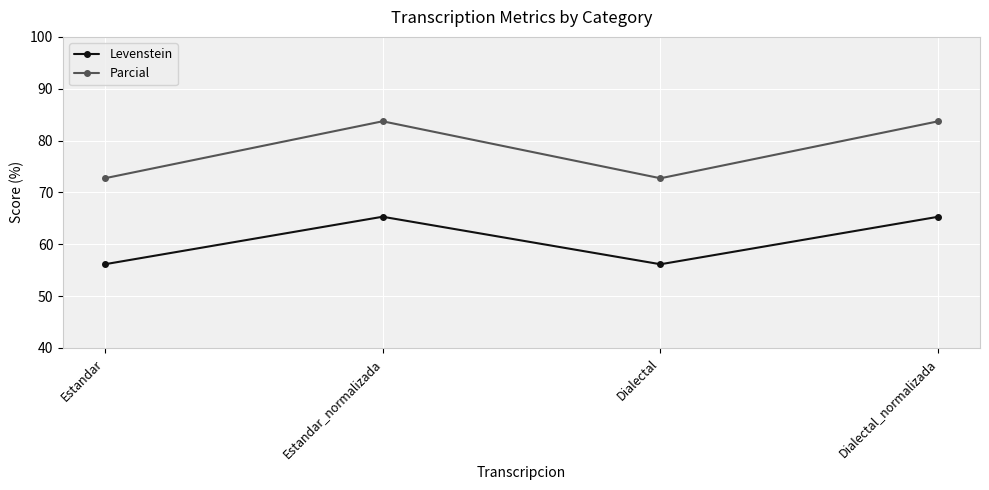

List the series in order of their overall mean, highest first.

Parcial, Levenstein